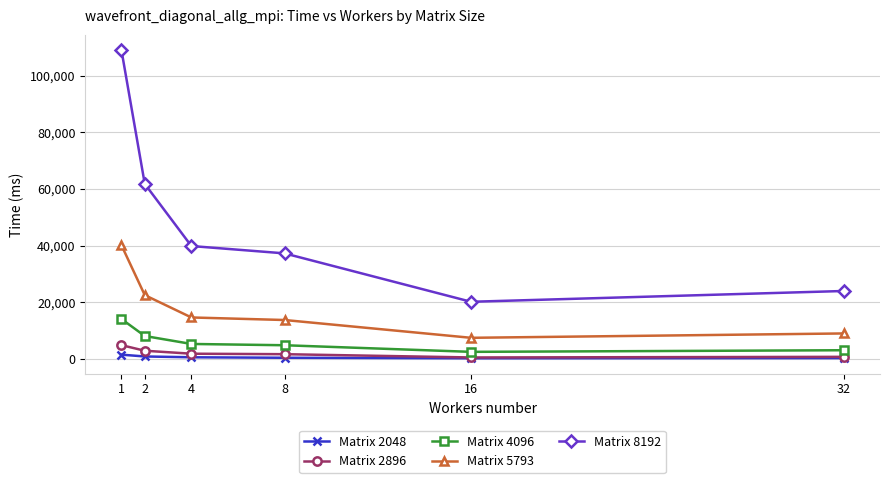

Is this an area chart (filled region under the line)?

No